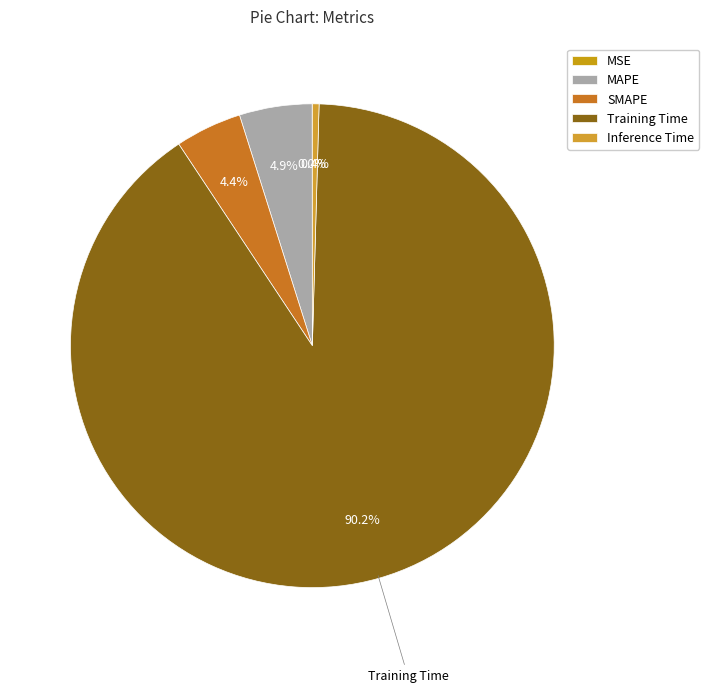

Which slice is the smallest?

MSE